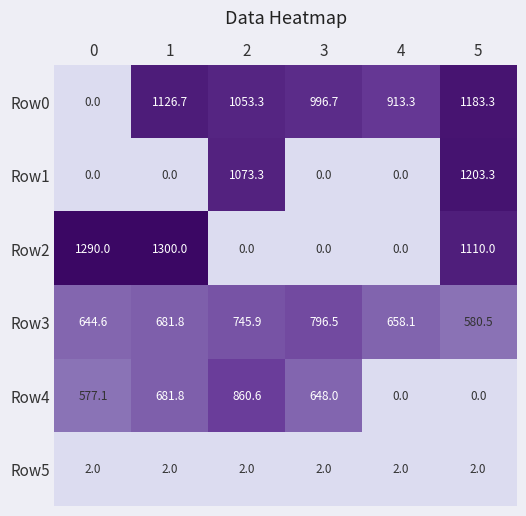

Which series changed the most between 0 and 3?

Row2